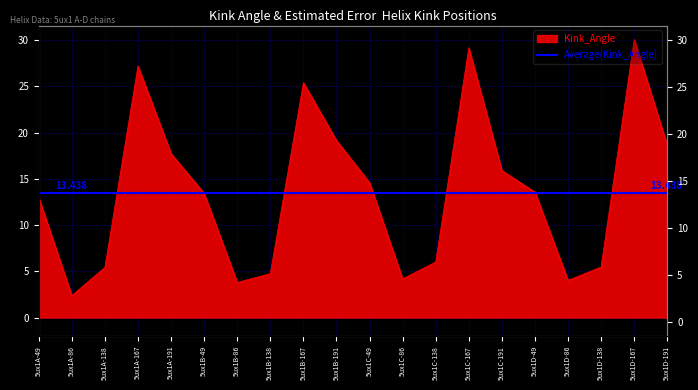

How many points are lower than both their immediate neighbors (excluding endpoints)?

4